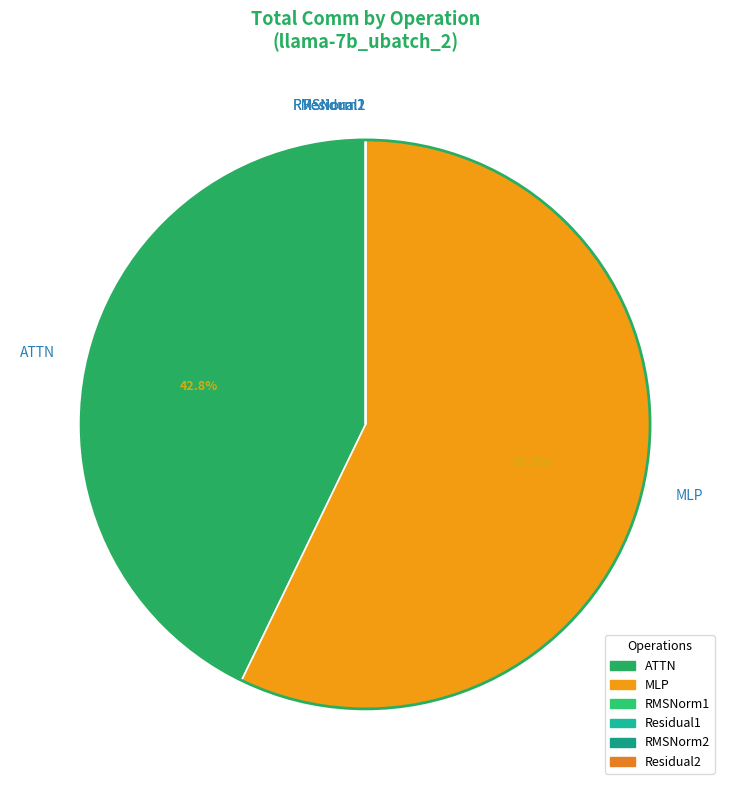

Which slice is the largest?

MLP